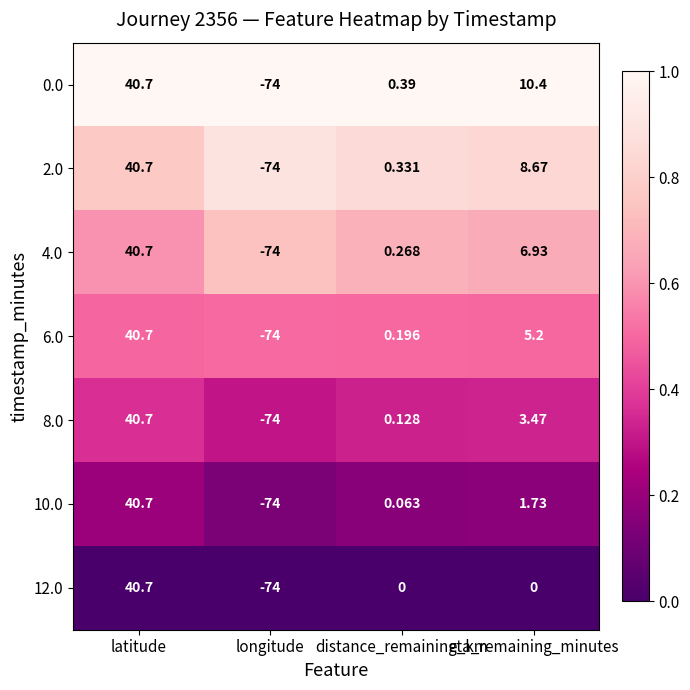

At which category is the sum across all series the highest?

latitude